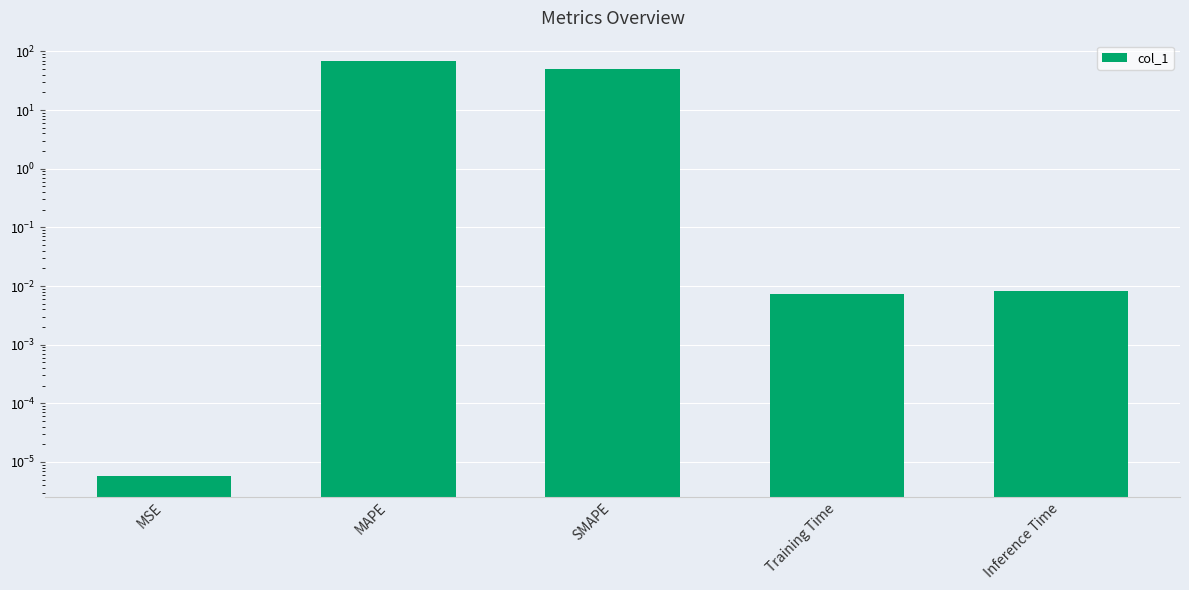

Reading left to right, list all the values displayed in this chart.

0.0	67.8	50.6	0.0	0.0